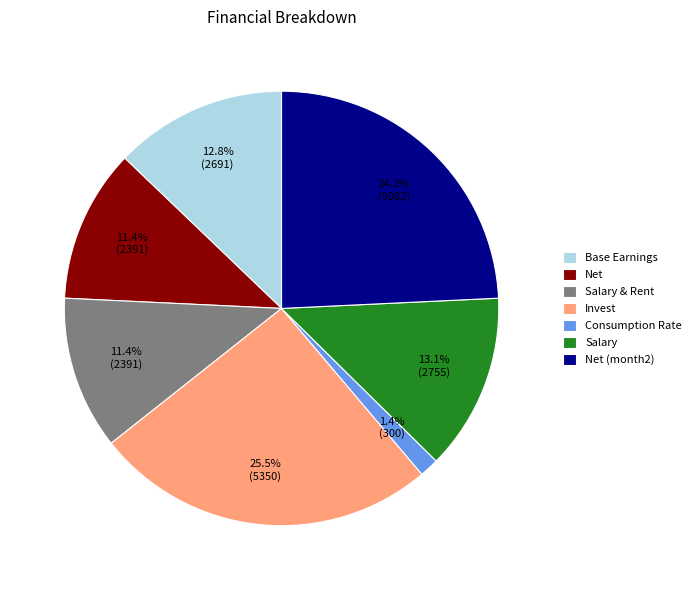

True or false: Base Earnings accounts for 1% of the total.

False